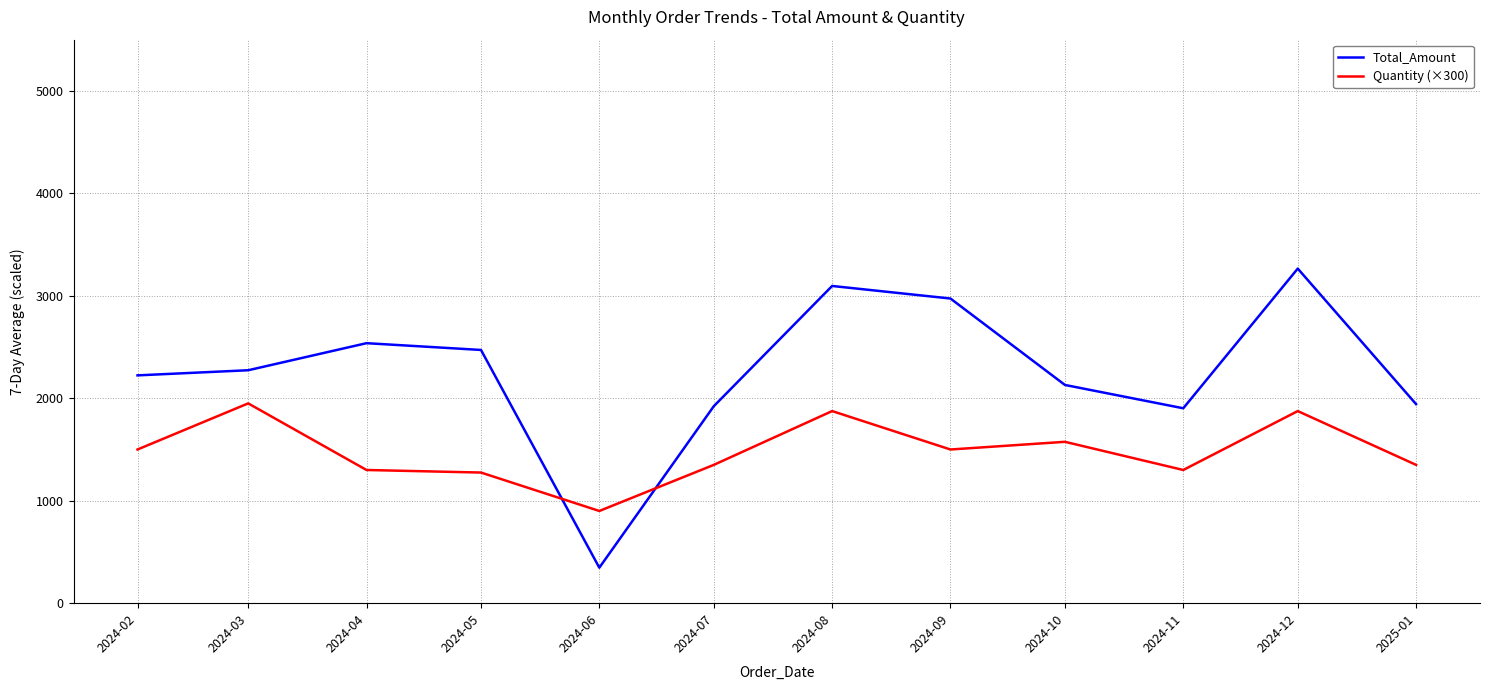

What is the minimum value shown in the chart?

346.5